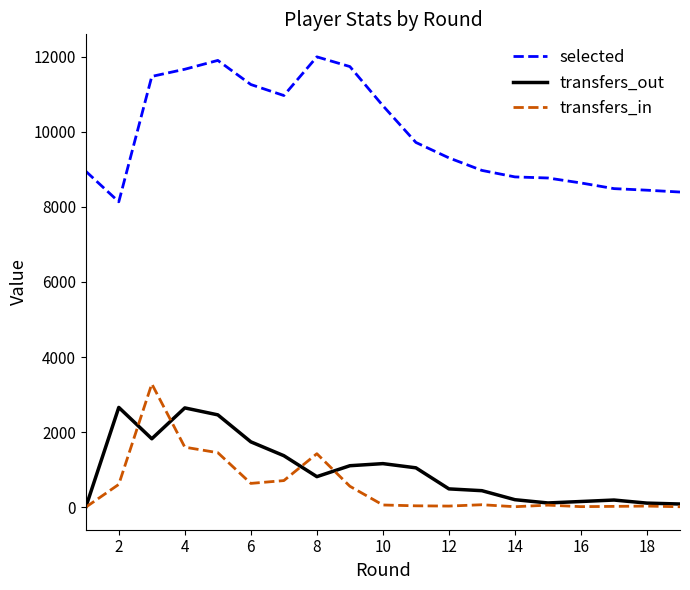

Rank the series by their maximum value, from lowest to highest.

transfers_out, transfers_in, selected